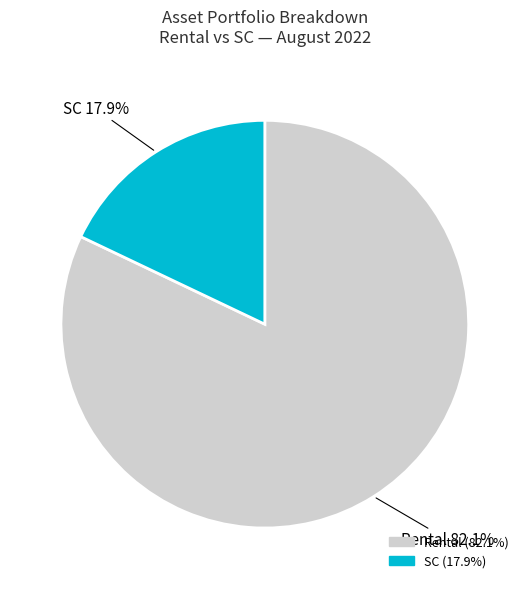

How many slices are in this pie chart?

2